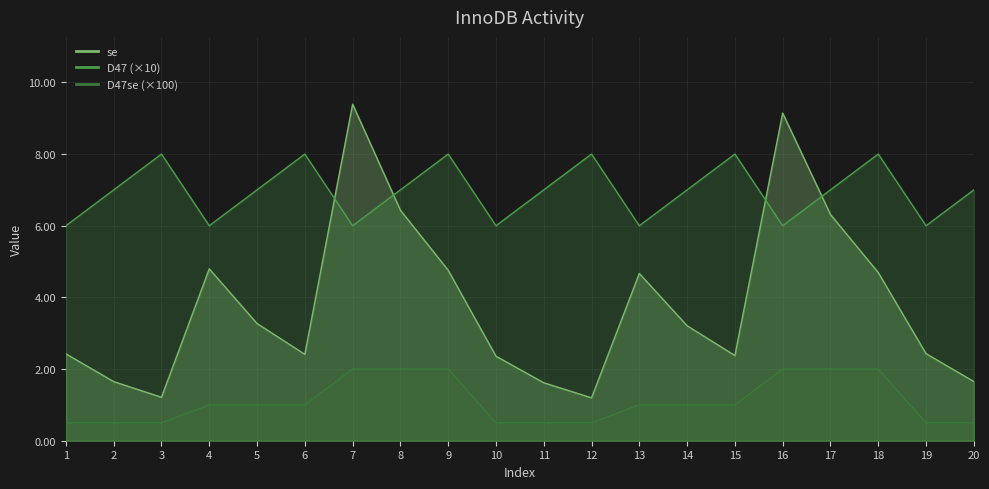

What are all the series names shown in the legend?

se, D47, D47se